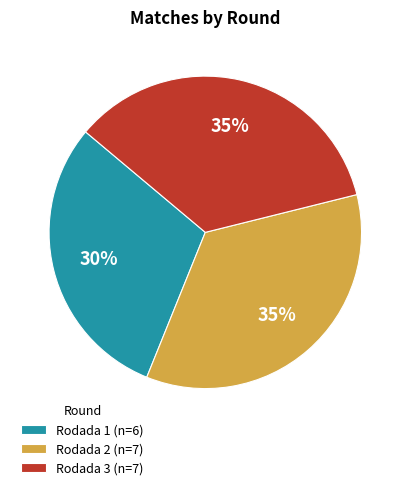

Is it true that Rodada 1 is 36% of the pie?

False